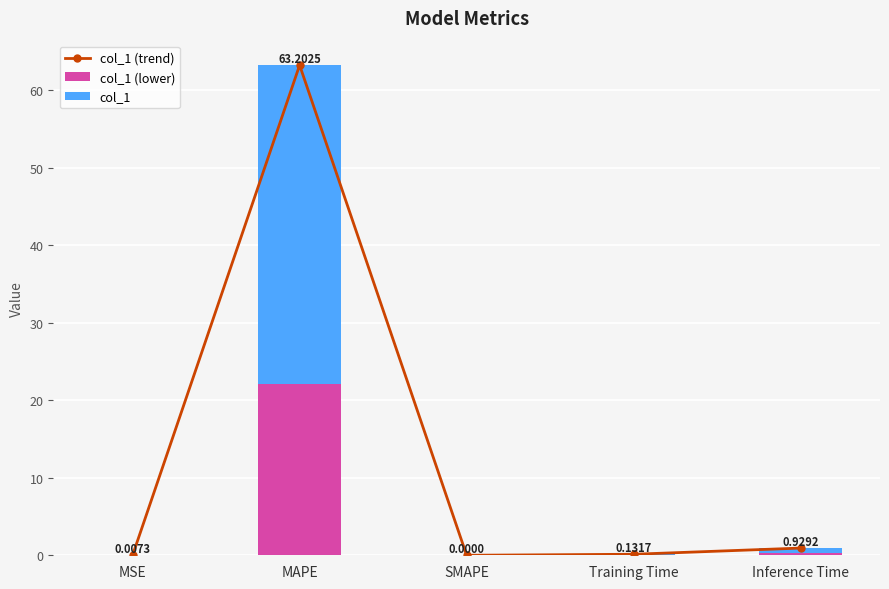

How many groups of bars are there?

5